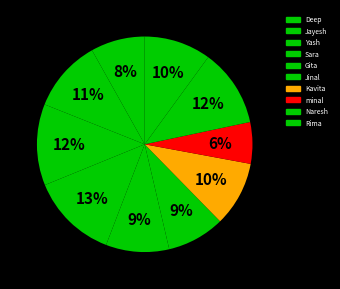

To the nearest percent, what portion does Naresh represent?

12%